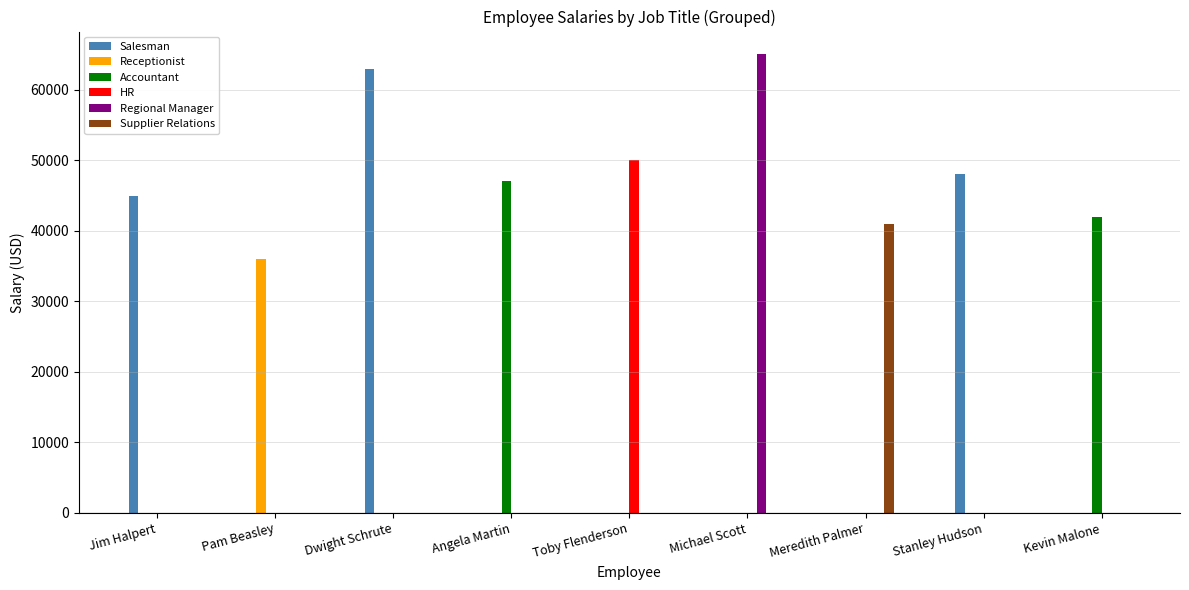

Which series has the largest total across all categories?

Salesman